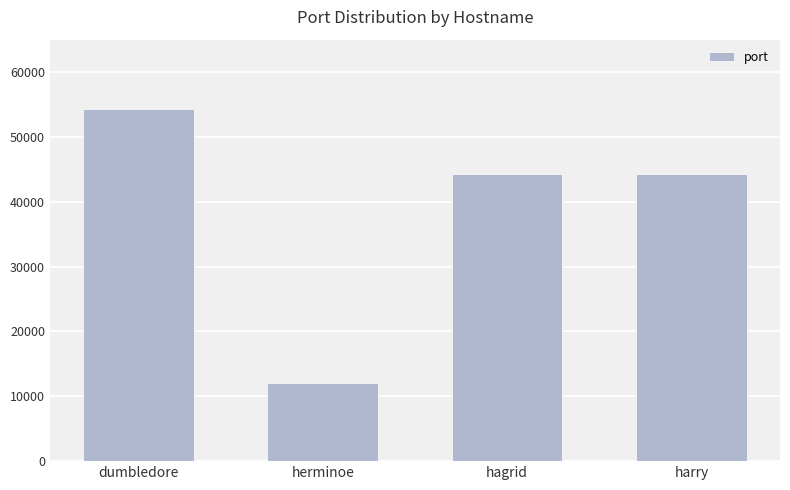

What is the label of the 4th bar from the right?

dumbledore